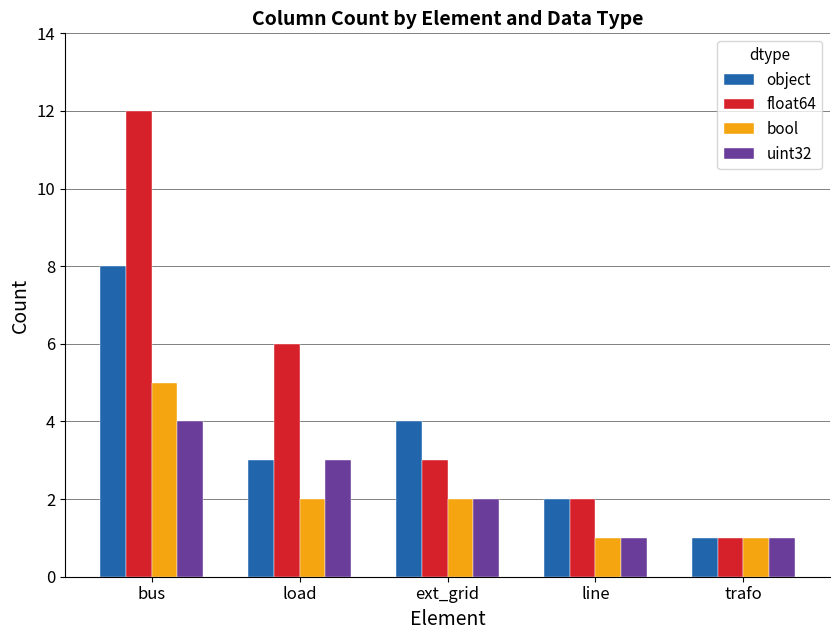

What is the label of the 3rd bar from the right?

ext_grid